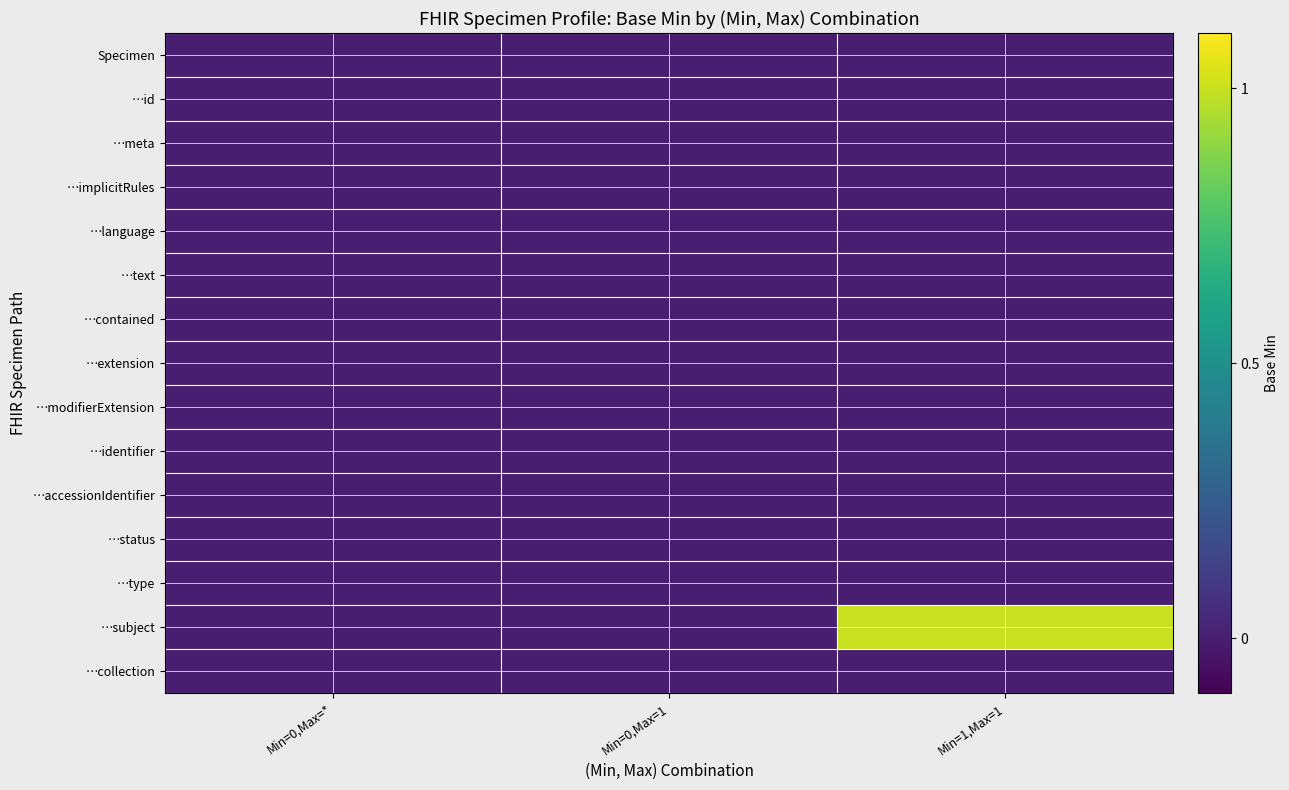

At Min=0,Max=1, list the series in order from smallest to largest.

Specimen, …contained, …extension, …modifierExtension, …identifier, …type, …subject, …id, …meta, …implicitRules, …language, …text, …accessionIdentifier, …status, …collection